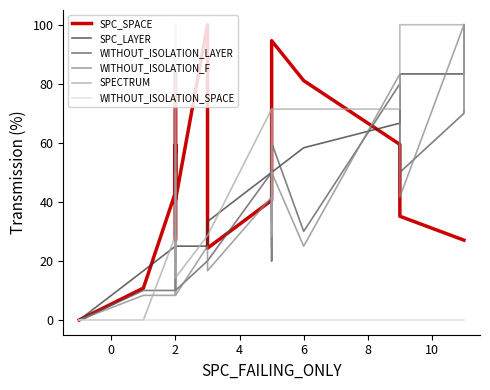

Is this an area chart (filled region under the line)?

No